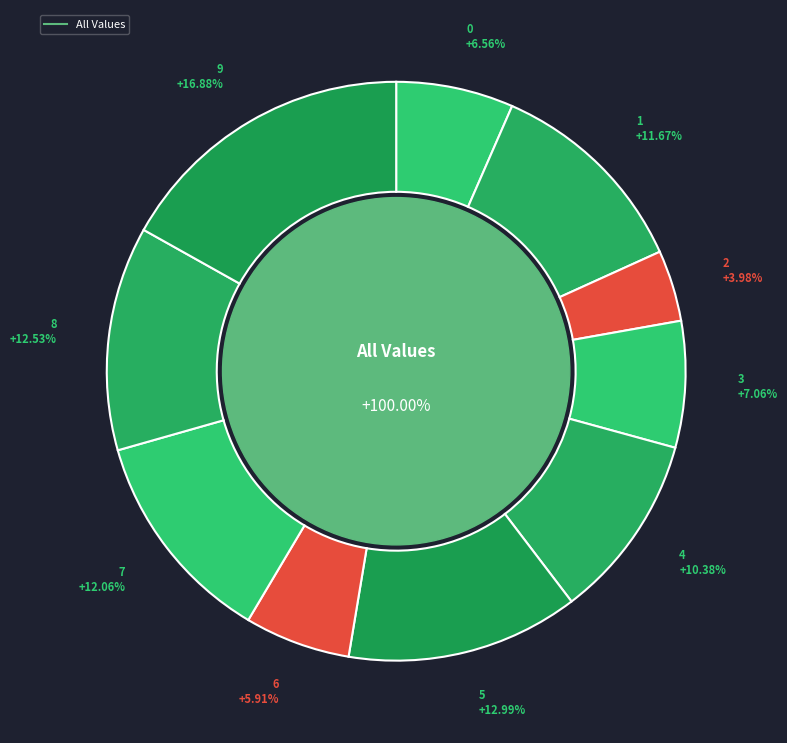

The 2 slice represents 10% of the pie. True or false?

False